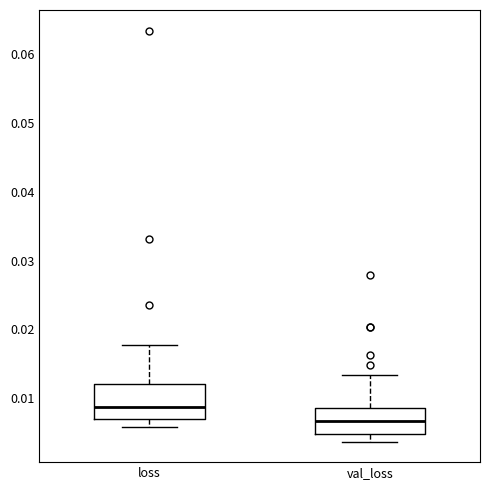

Reading left to right, read every box against the y-axis: the position of its median line, the range the box covers, and the ends of its whiskers. The values are not printed on the chart, so give them approximately, as read against the axis.

loss: median 0.009, box 0.007 to 0.012, whiskers 0.006 to 0.018
val_loss: median 0.007, box 0.005 to 0.009, whiskers 0.004 to 0.013